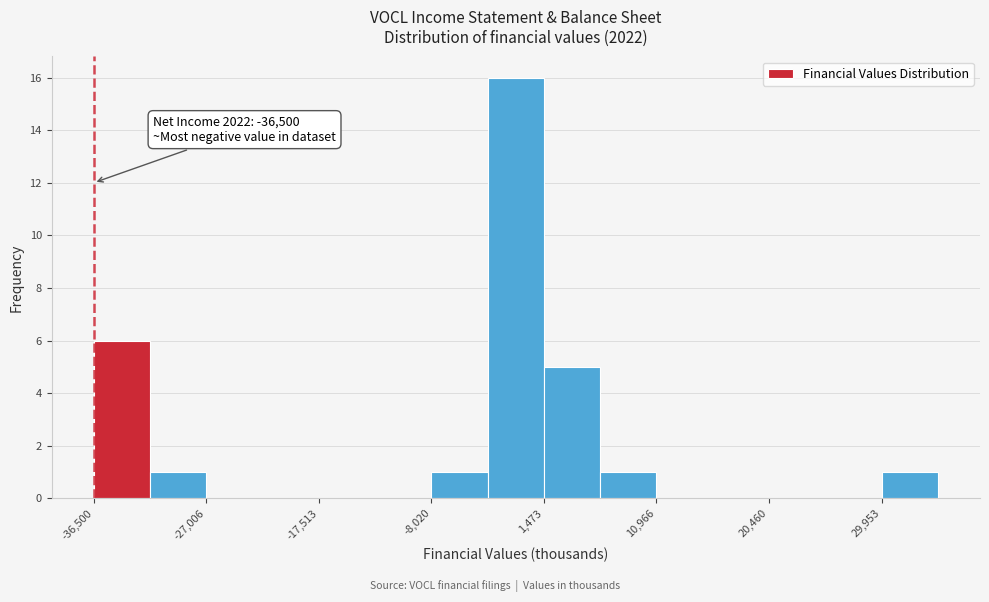

Which range on the x-axis has the tallest bar?

-3000 to 1000